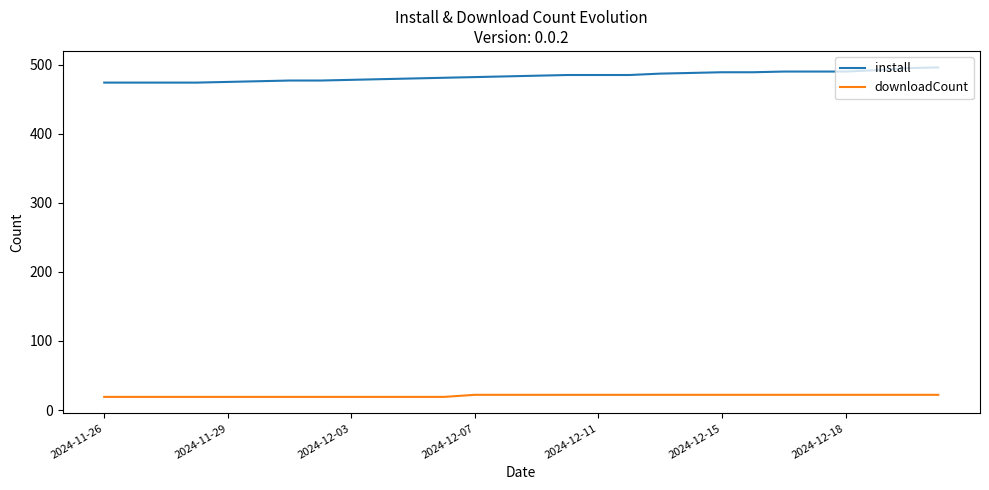

True or false: install and downloadCount intersect in this chart.

False